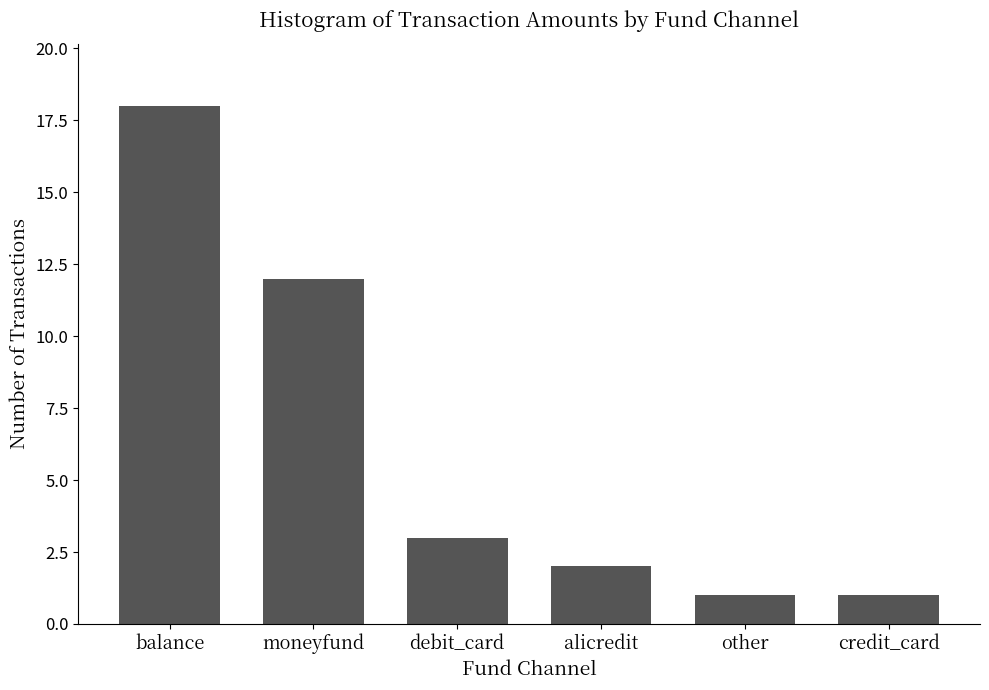

Reading left to right, extract all data points from this chart.

balance=18	moneyfund=12	debit_card=3	alicredit=2	other=1	credit_card=1